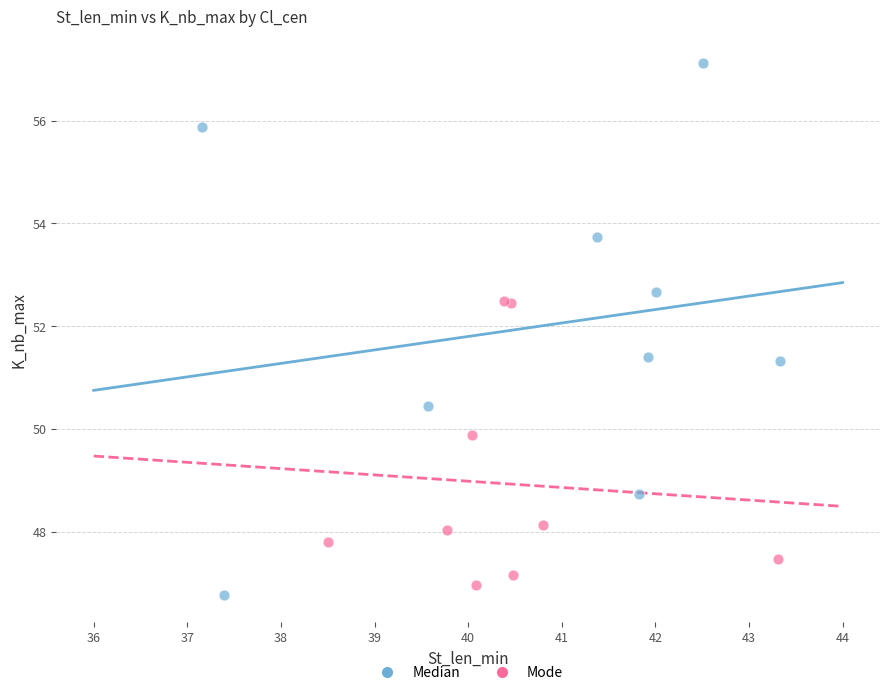

Which series has the largest Y range (max minus min)?

Median